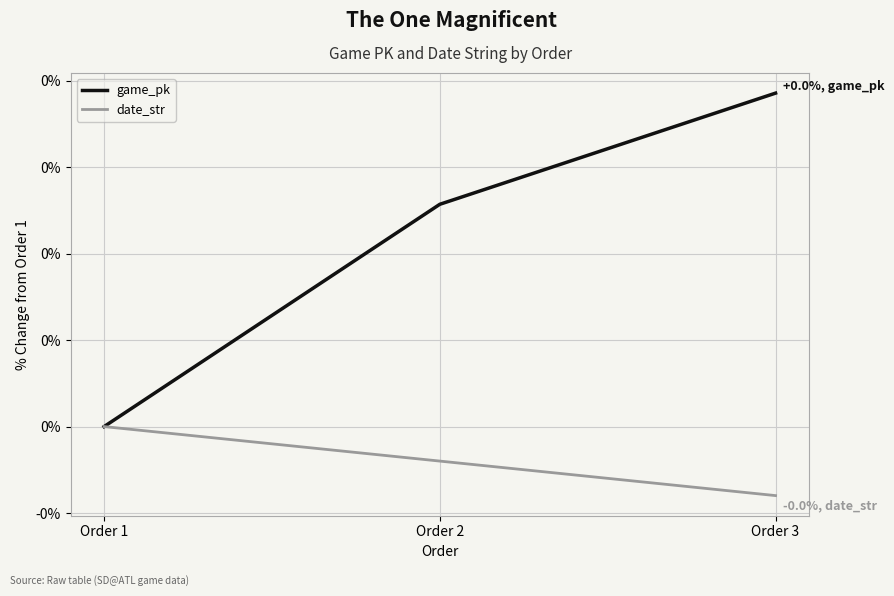

List the series in order of their overall mean, highest first.

game_pk, date_str